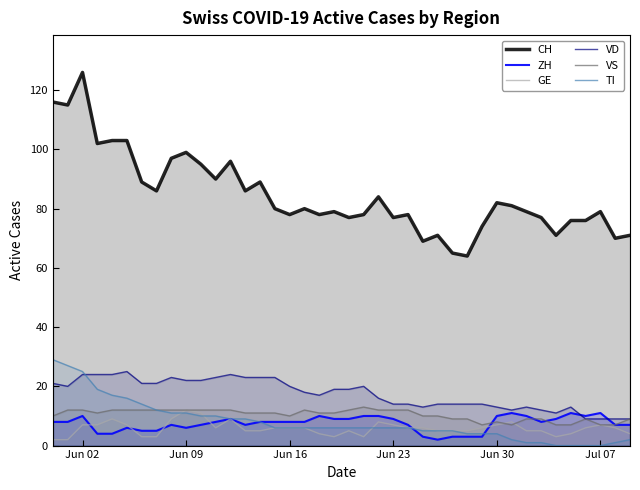

Which series has the widest spread of values?

CH